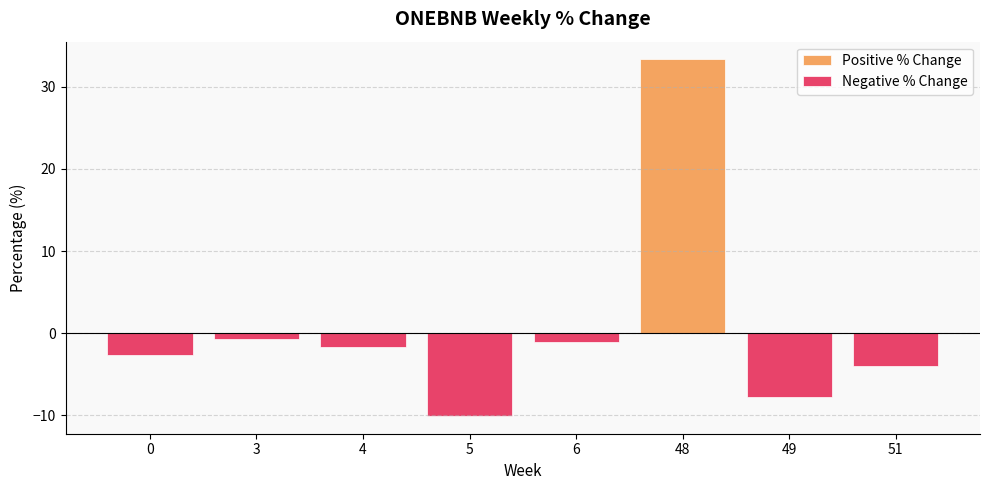

How many bars are there in each group?

2